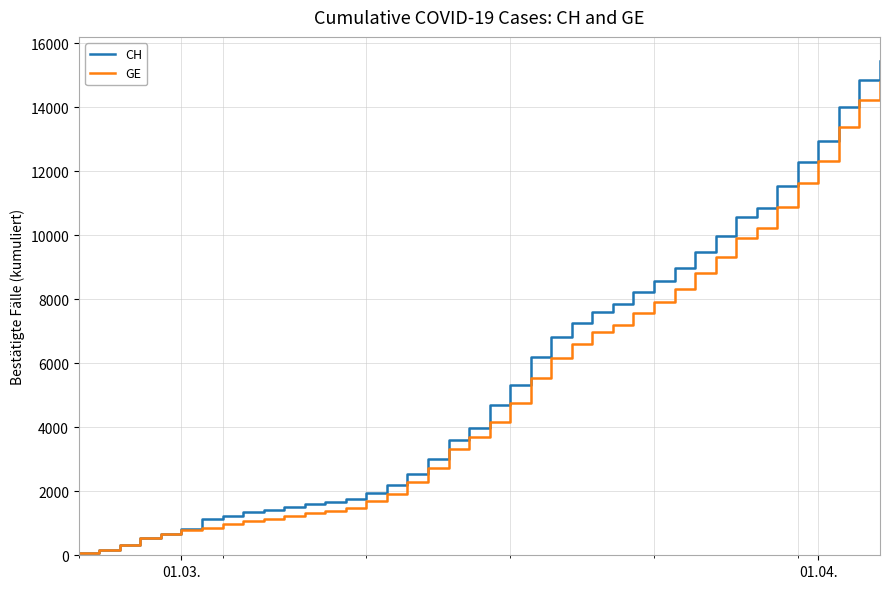

What is the highest value of the CH series?

15433